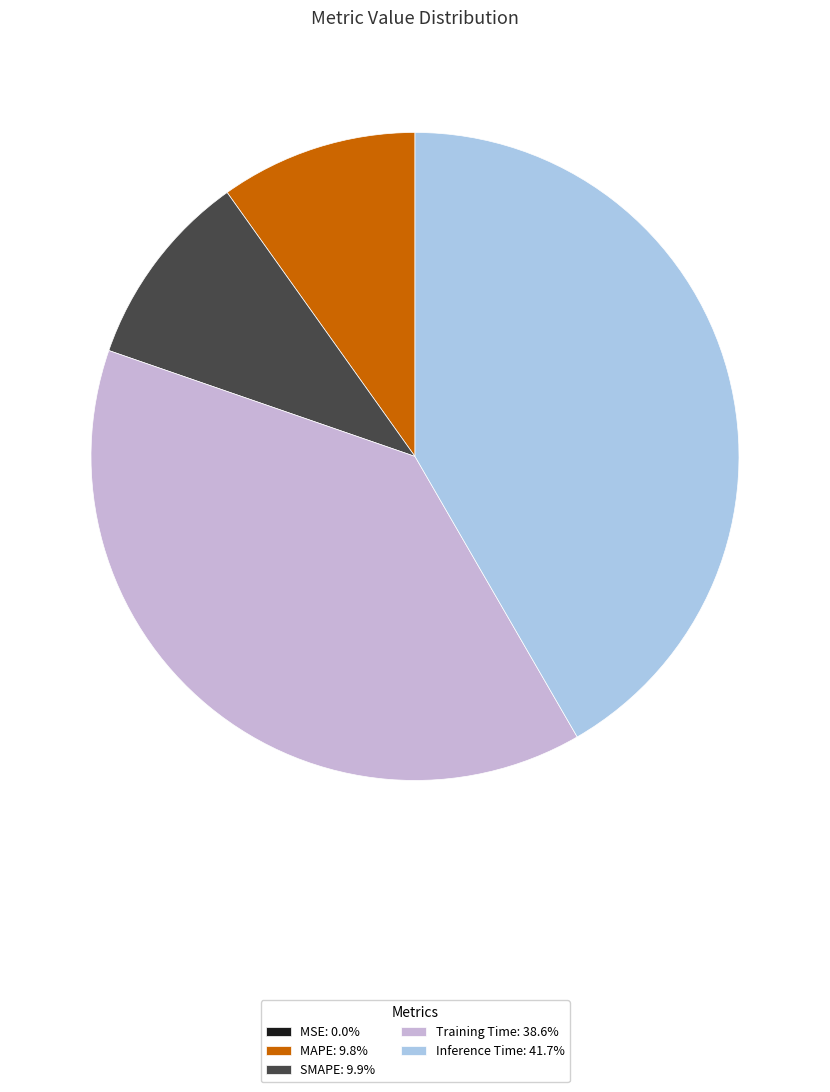

Does any single category account for the majority?

No